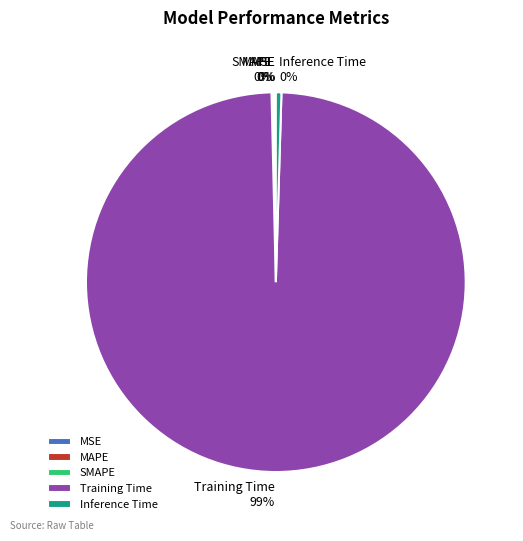

True or false: Inference Time accounts for 0% of the total.

True